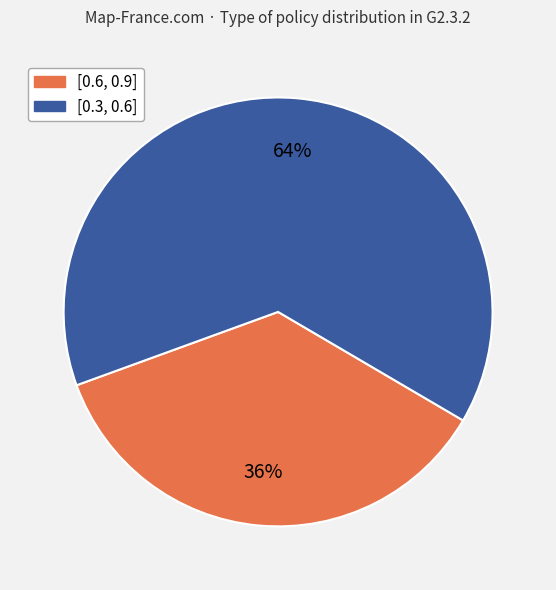

To the nearest percent, what percentage of the pie is [0.6, 0.9]?

36%